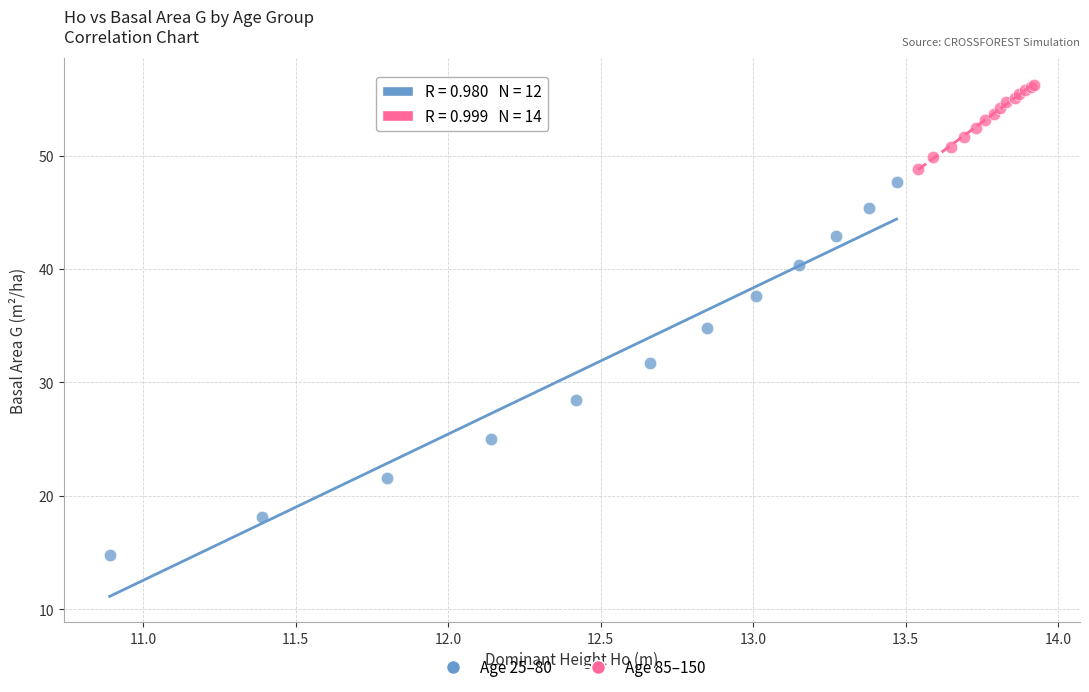

Which series reaches the minimum Y coordinate?

Age 25–80